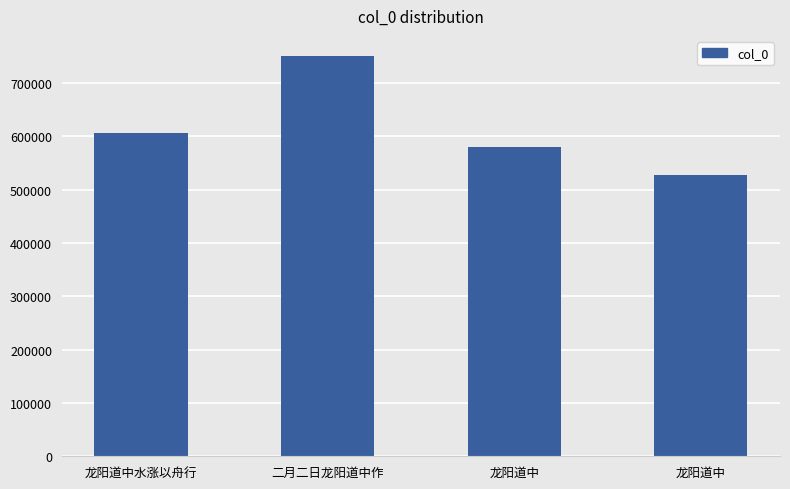

Rank the categories by value from highest to lowest.

二月二日龙阳道中作, 龙阳道中水涨以舟行, 龙阳道中, 龙阳道中